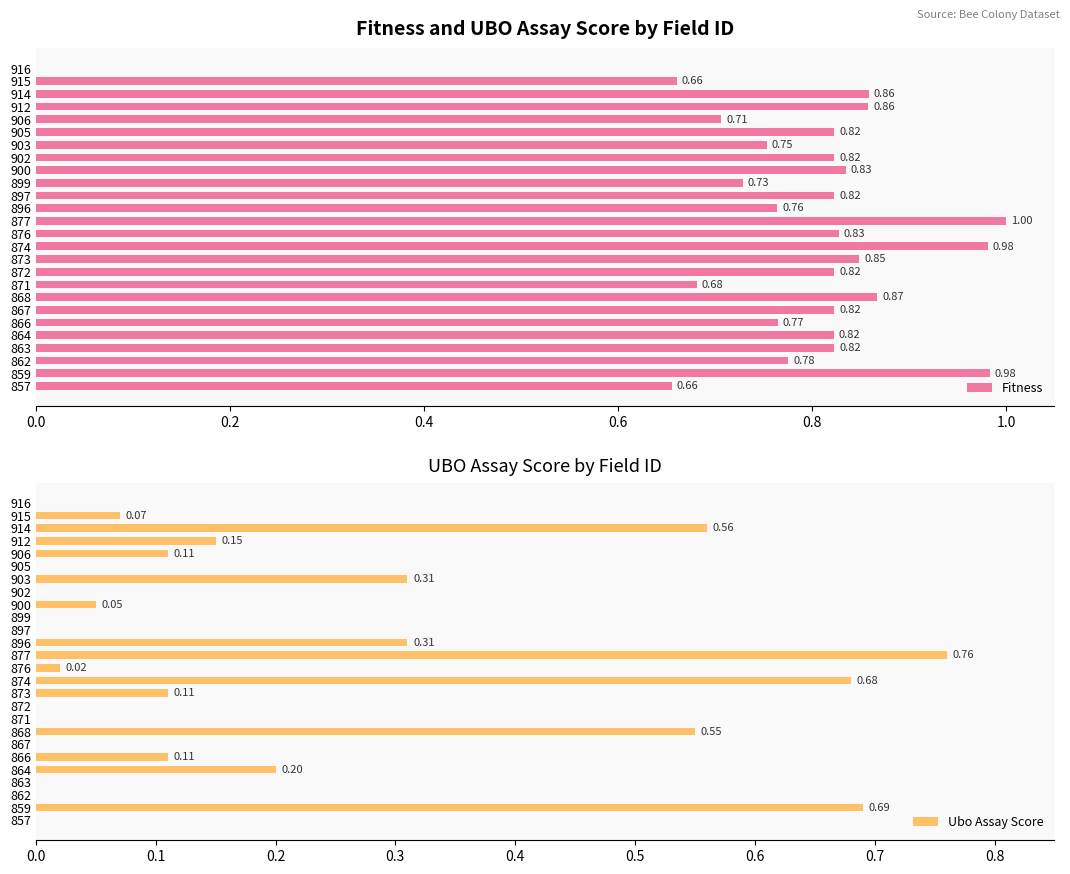

What is the sum of all Fitness values?

20.3